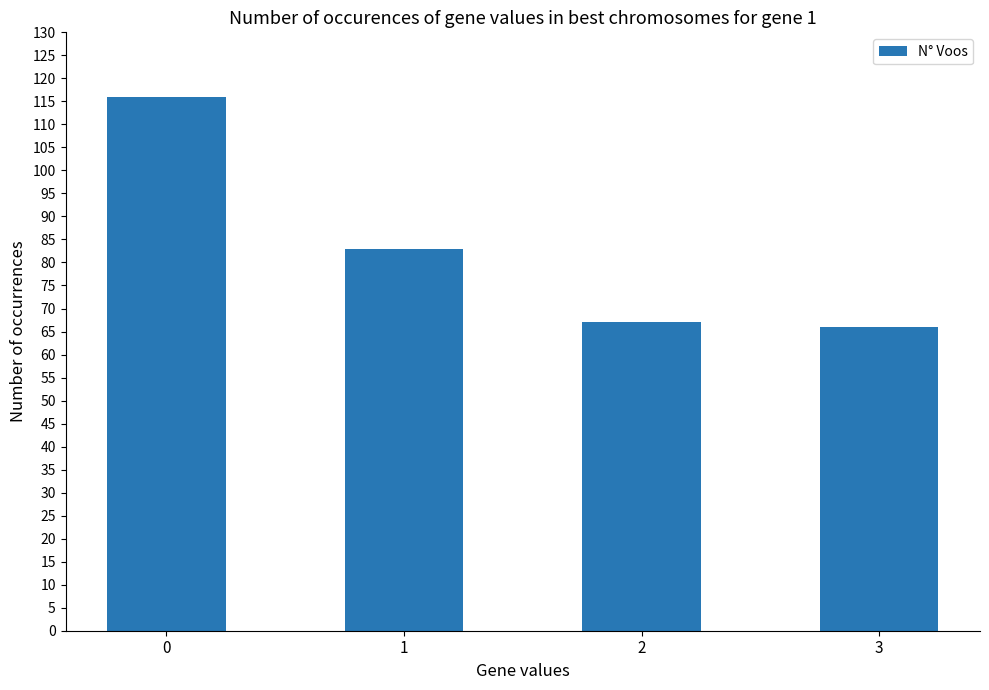

What is the value of the 3rd bar from the left?

67